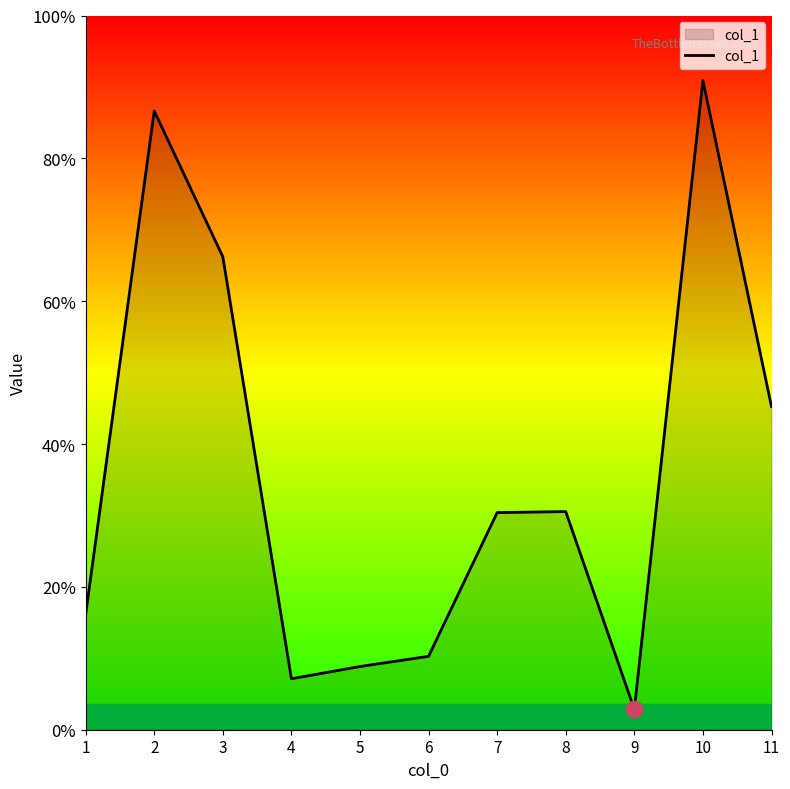

At which label does the data first exceed 21?

2